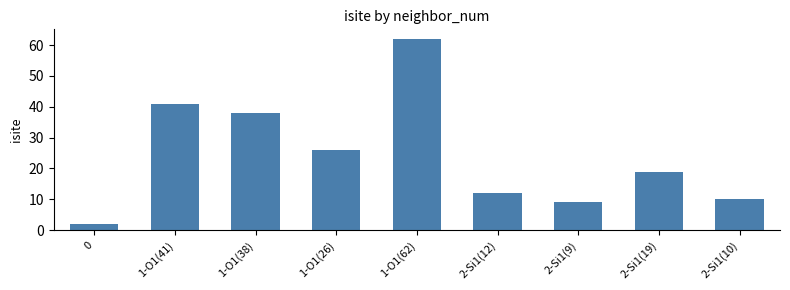

Are the bars horizontal?

No